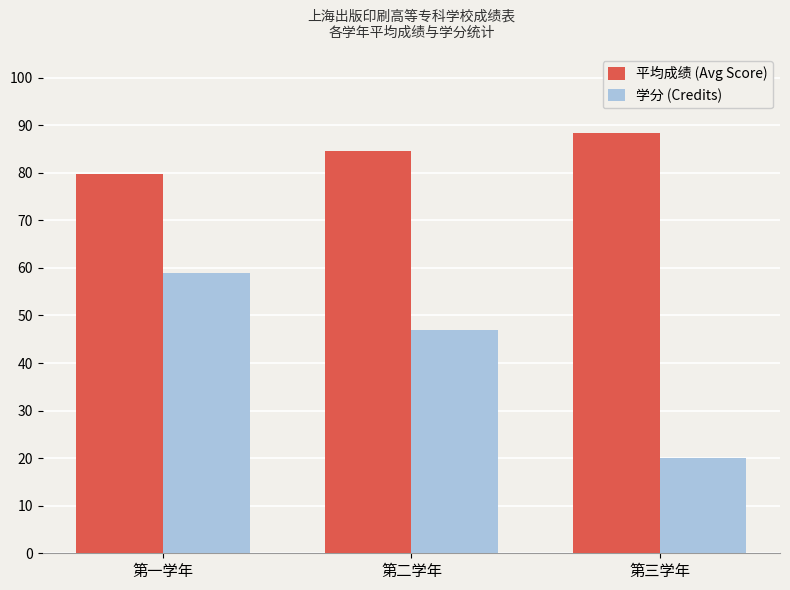

Rank the series by their maximum value, from lowest to highest.

学分 (Credits), 平均成绩 (Avg Score)